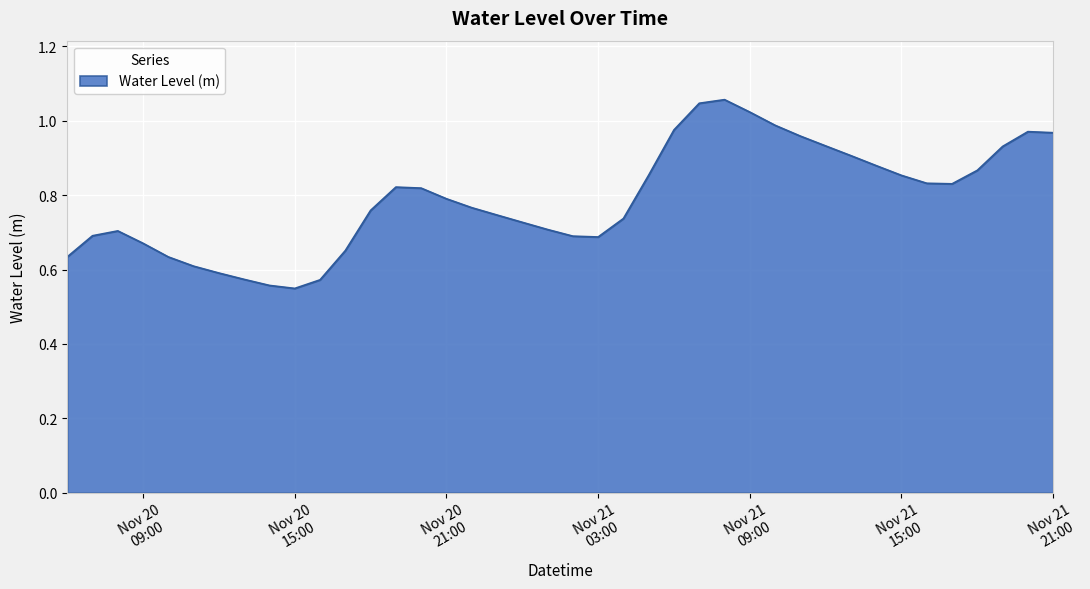

Reading left to right, what are all the values shown in this chart?

0.6	0.7	0.7	0.7	0.6	0.6	0.6	0.6	0.6	0.5	0.6	0.7	0.8	0.8	0.8	0.8	0.8	0.7	0.7	0.7	0.7	0.7	0.7	0.9	1.0	1.0	1.1	1.0	1.0	1.0	0.9	0.9	0.9	0.9	0.8	0.8	0.9	0.9	1.0	1.0